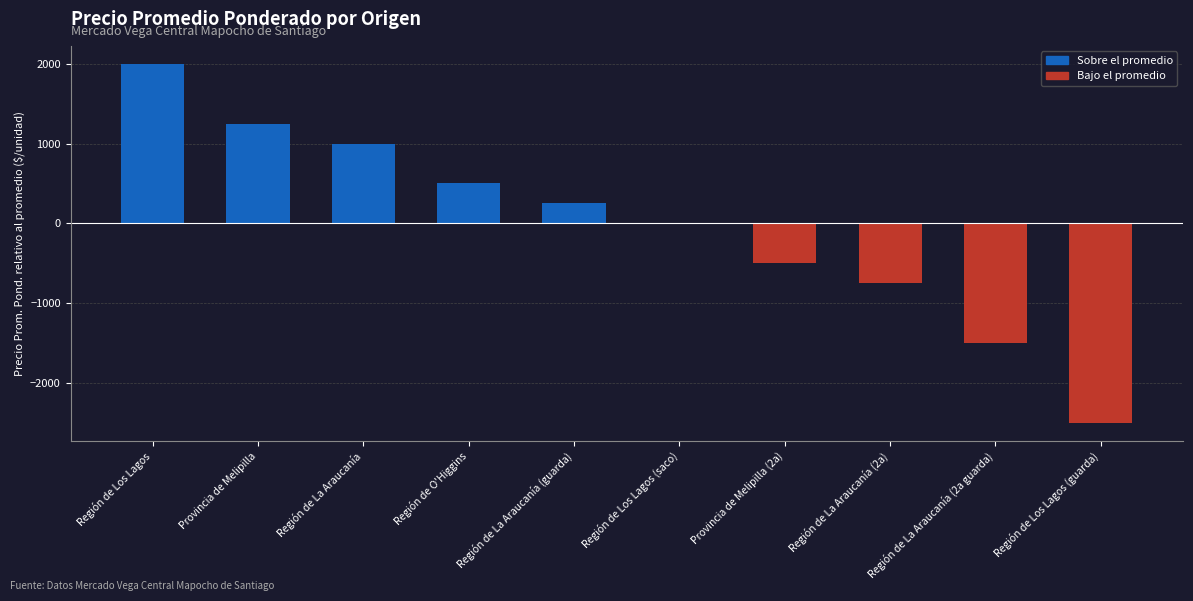

Reading right to left, transcribe all the data shown in this chart.

Región de Los Lagos (guarda)=-2500	Región de La Araucanía (2a guarda)=-1500	Región de La Araucanía (2a)=-750	Provincia de Melipilla (2a)=-500	Región de Los Lagos (saco)=0	Región de La Araucanía (guarda)=252	Región de O'Higgins=500	Región de La Araucanía=1000	Provincia de Melipilla=1250	Región de Los Lagos=2000